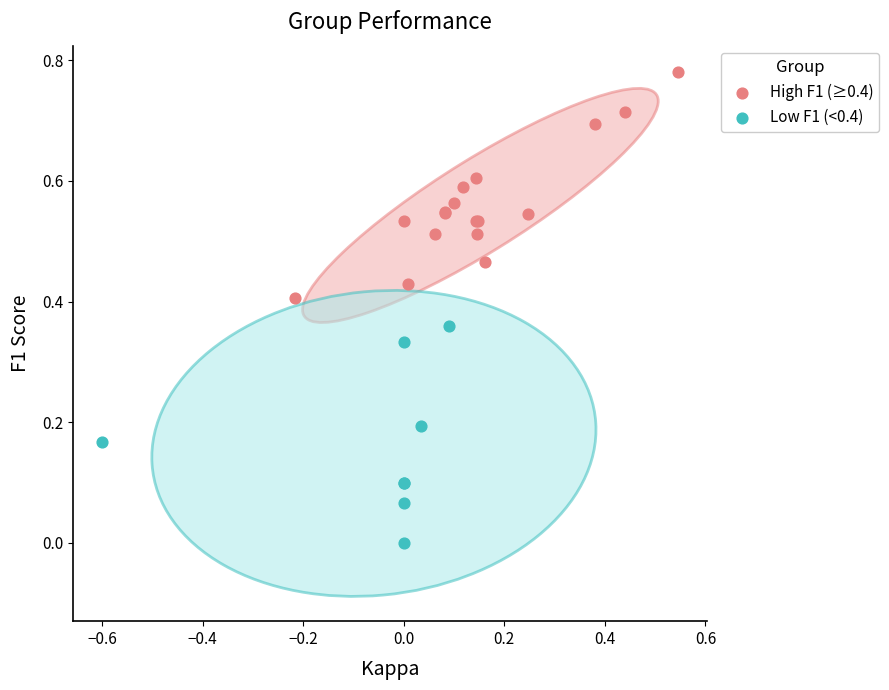

Which series contains the lowest Y value?

Low F1 (<0.4)